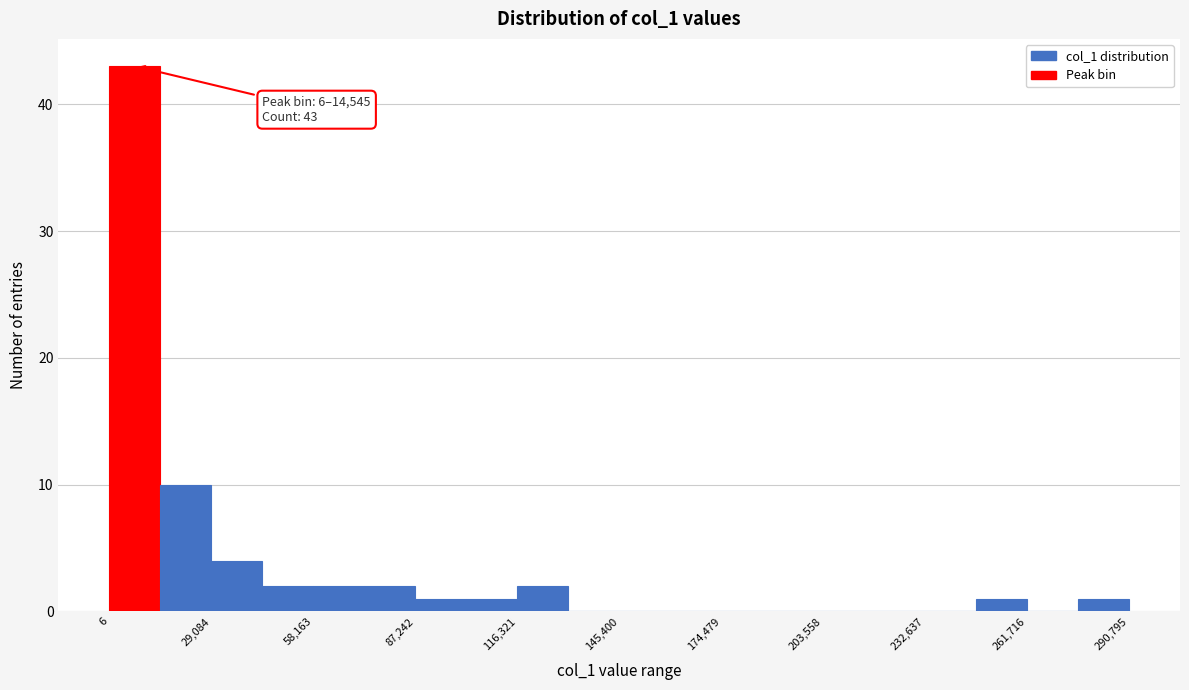

Around what value on the x-axis is the tallest bar? Give the approximate position of its centre, as read against the axis.

5000